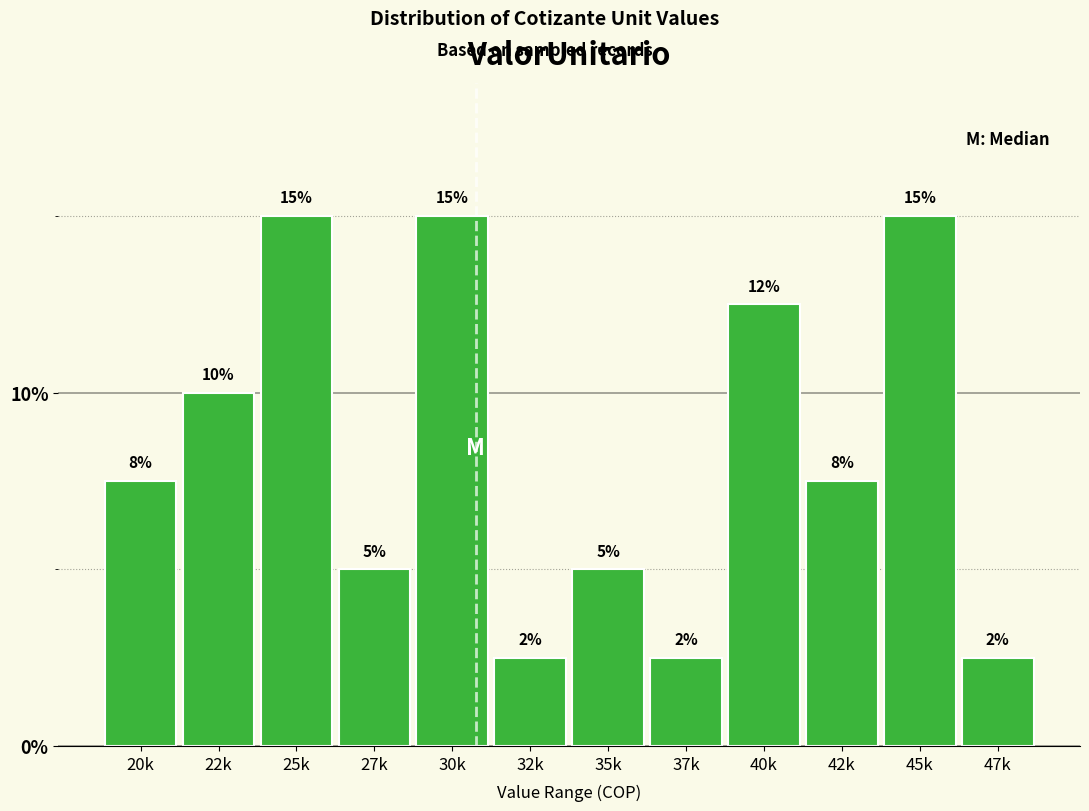

What is the greatest value displayed?

15.0